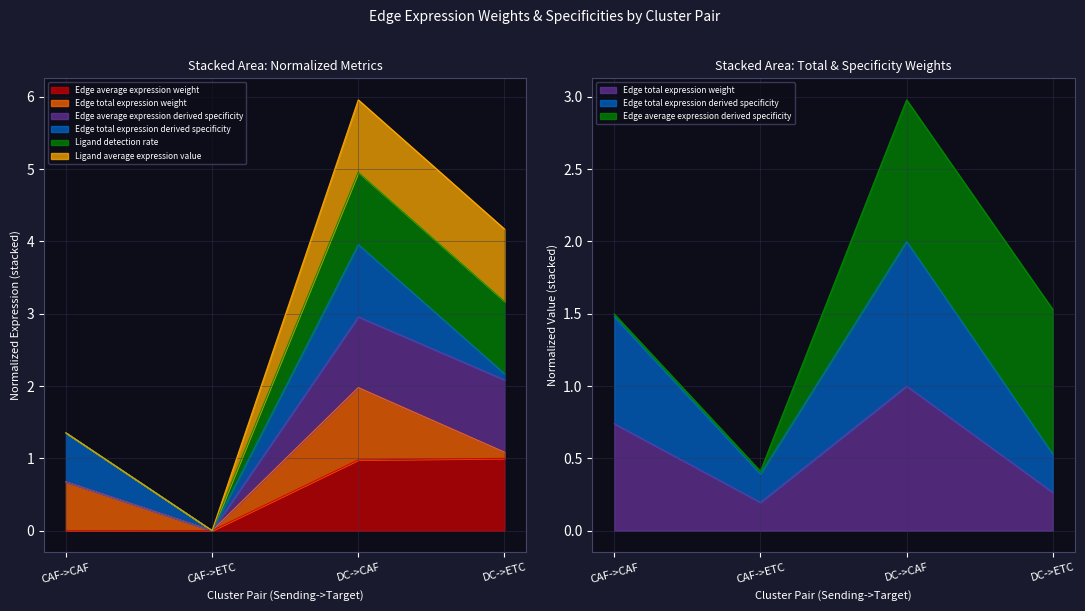

True or false: Edge total expression derived specificity has a value of 1.5 at CAF->CAF.

True